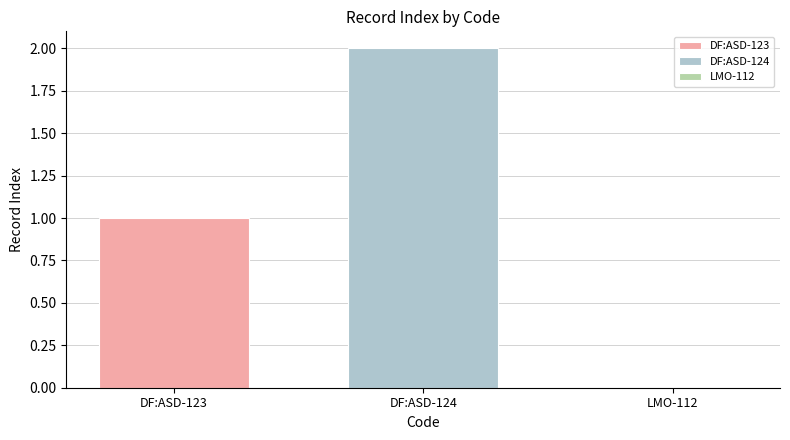

List the series in order of their overall mean, highest first.

DF:ASD-124, DF:ASD-123